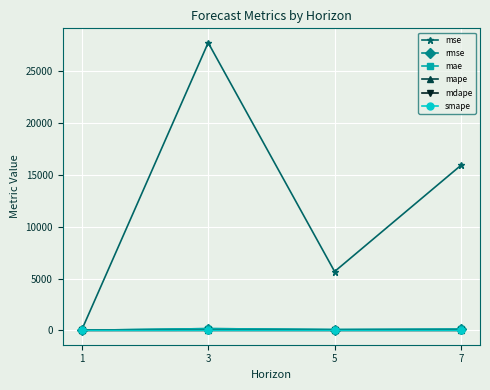

How many categories are shown in the chart?

4